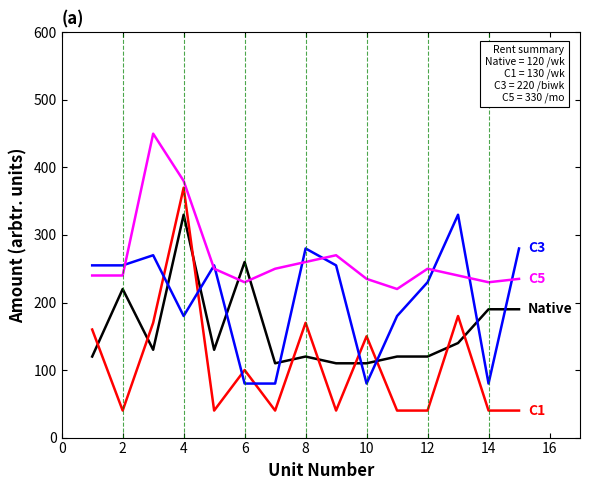

What is the smallest value displayed?

40